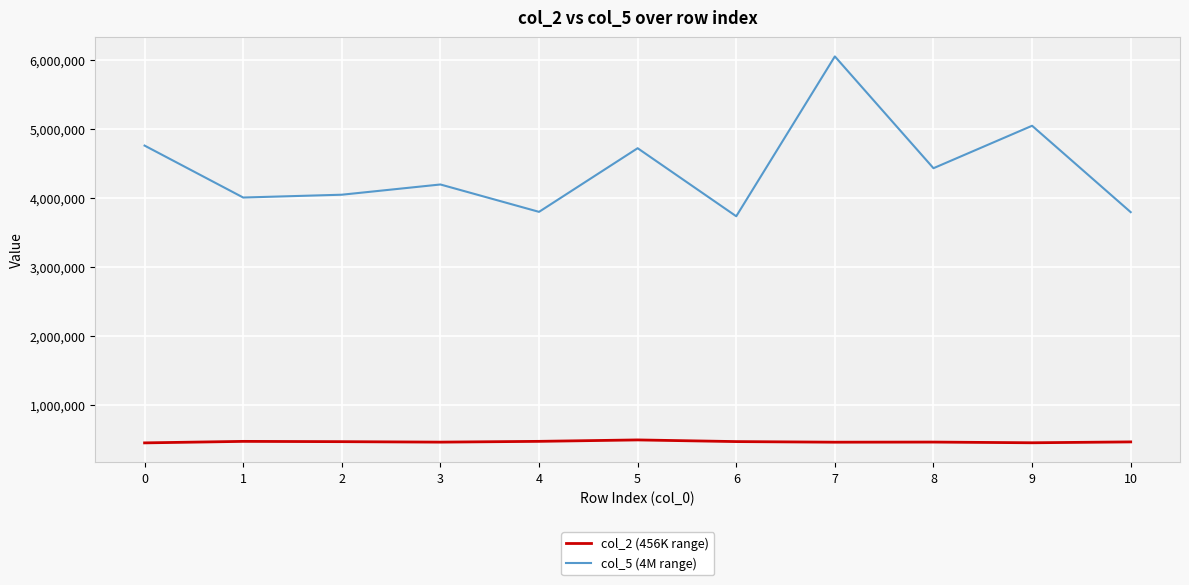

The value of col_5 (4M range) at 2 is 4045209. True or false?

True